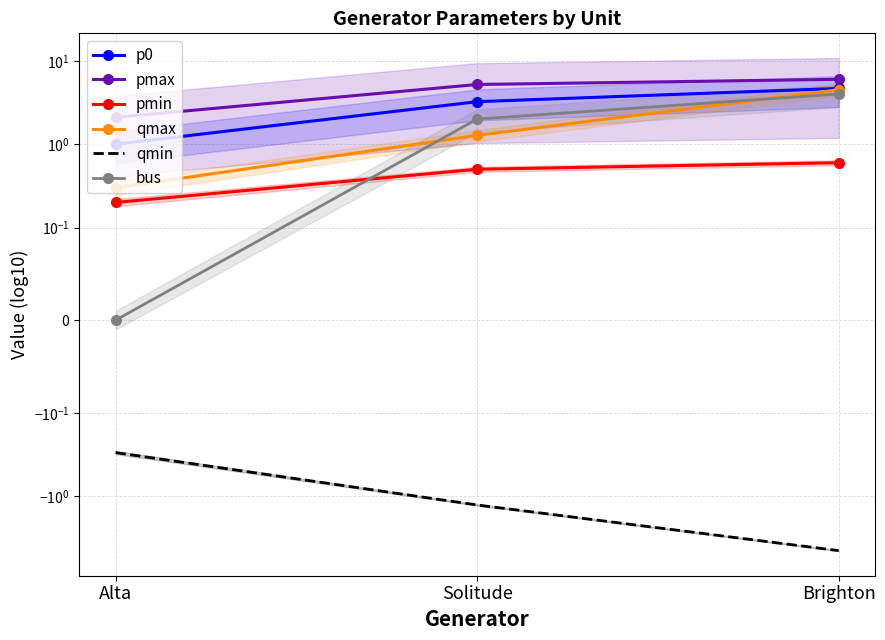

Which has a higher value, Solitude or Brighton?

Brighton